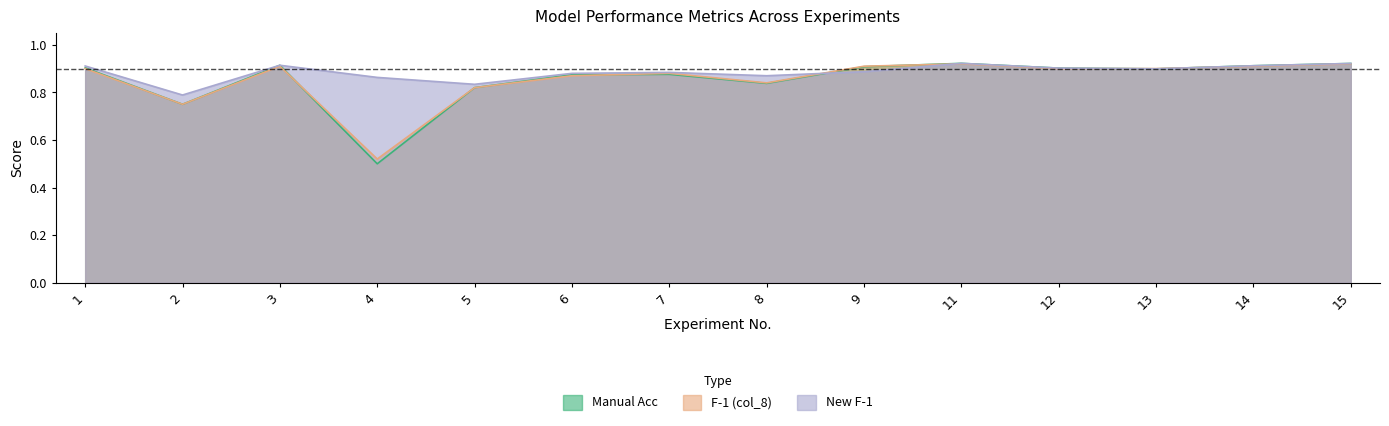

Reading left to right, transcribe all the data shown in this chart.

Manual Acc: 0.9	0.8	0.9	0.5	0.8	0.9	0.9	0.8	0.9	0.9	0.9	0.9	0.9	0.9
F-1 (col_8): 0.9	0.8	0.9	0.5	0.8	0.9	0.9	0.8	0.9	0.9	0.9	0.9	0.9	0.9
New F-1: 0.9	0.8	0.9	0.9	0.8	0.9	0.9	0.9	0.9	0.9	0.9	0.9	0.9	0.9